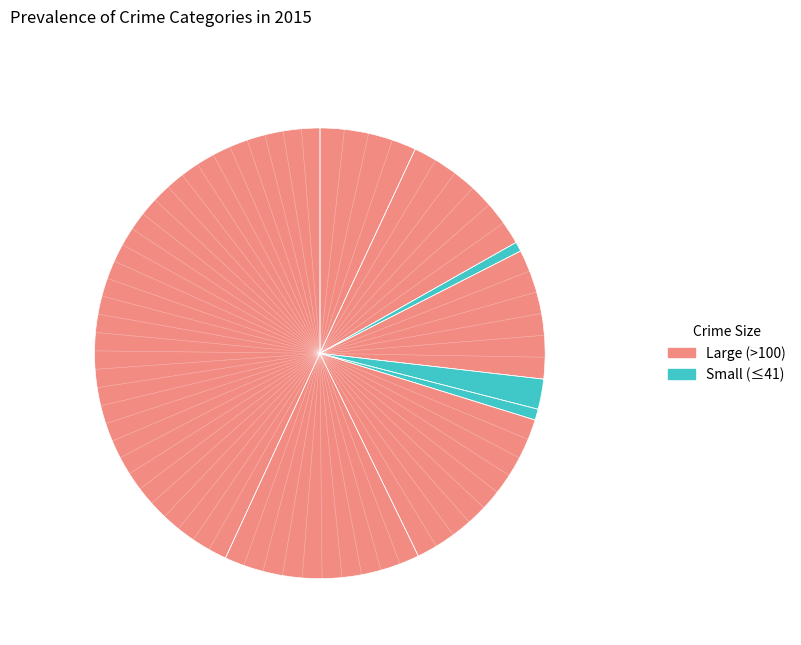

How many segments does this pie chart have?

9